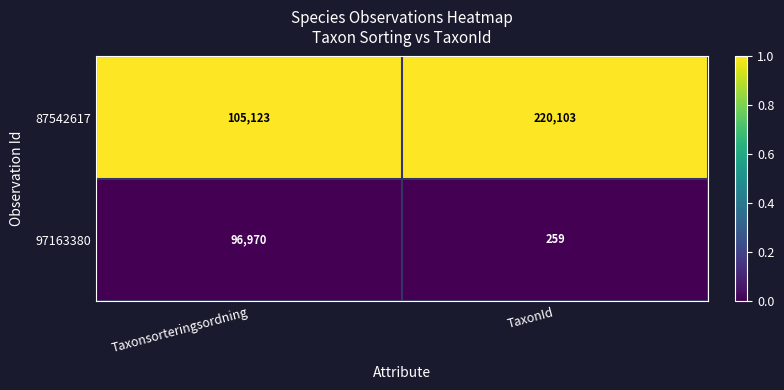

Reading left to right, list all the values displayed in this chart.

87542617: Taxonsorteringsordning=105123	TaxonId=220103
97163380: Taxonsorteringsordning=96970	TaxonId=259